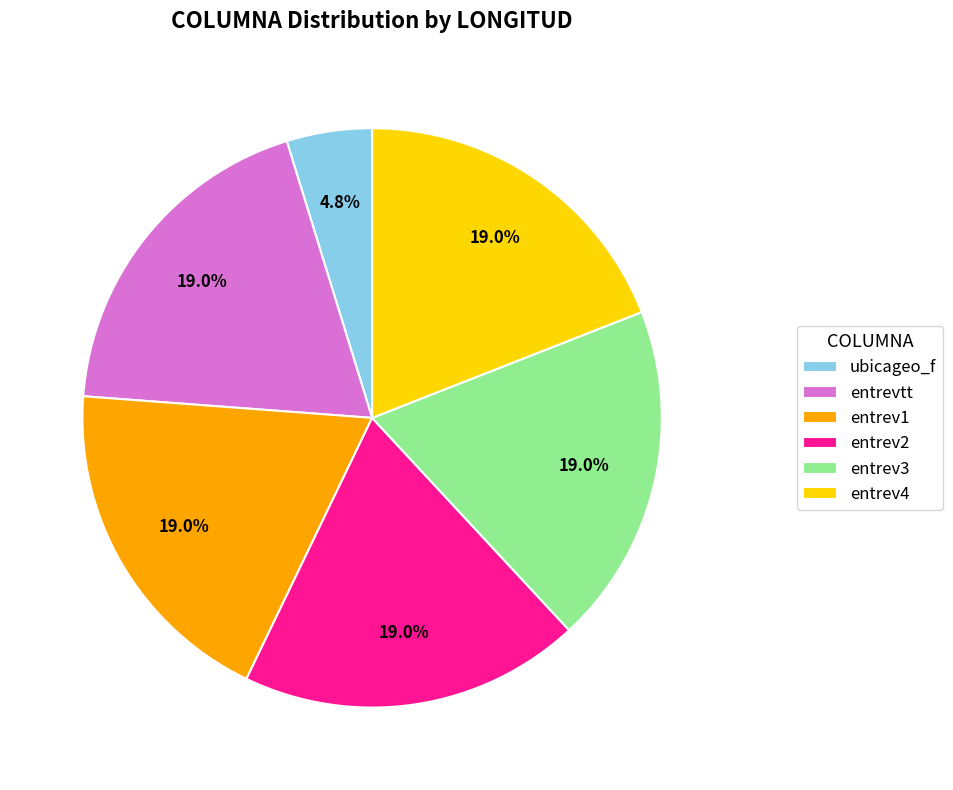

Does entrev3 account for over 50% of the chart?

No